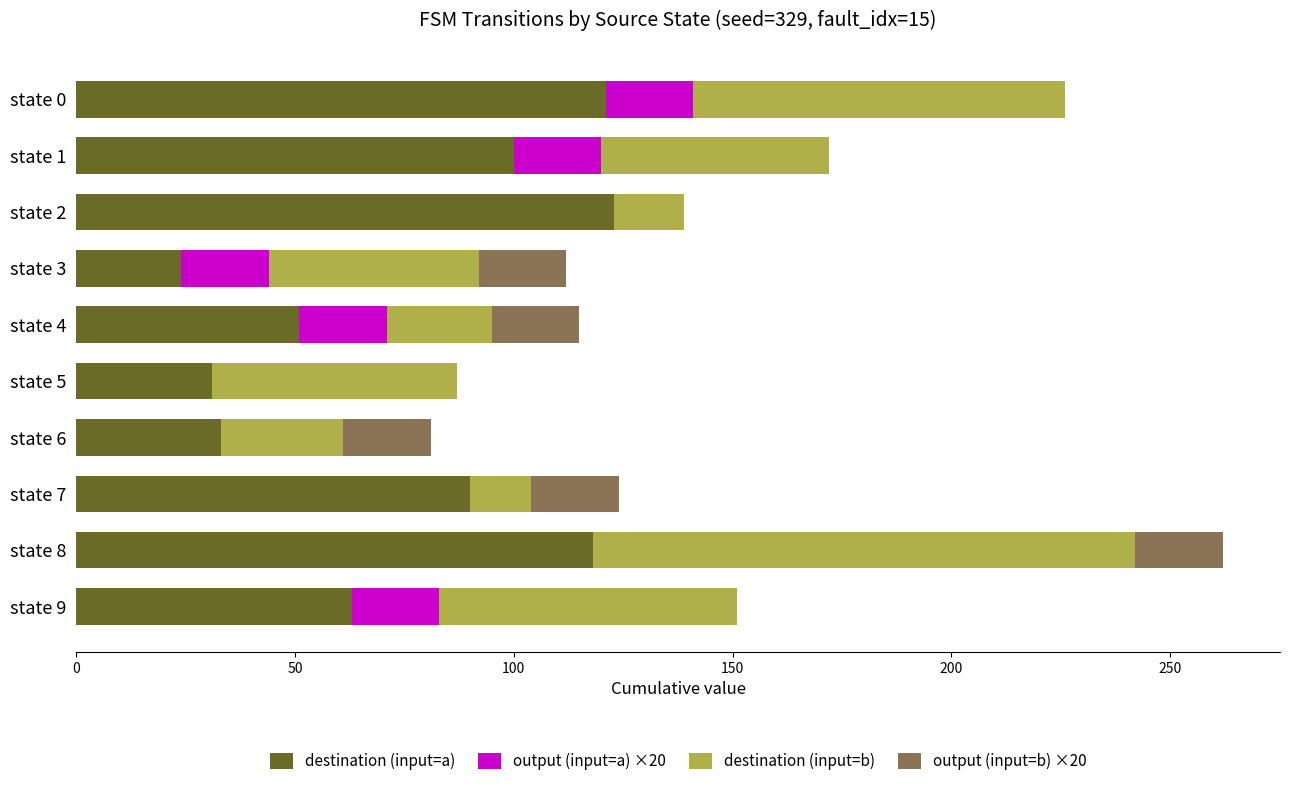

At which category is the sum across all series the highest?

state 8